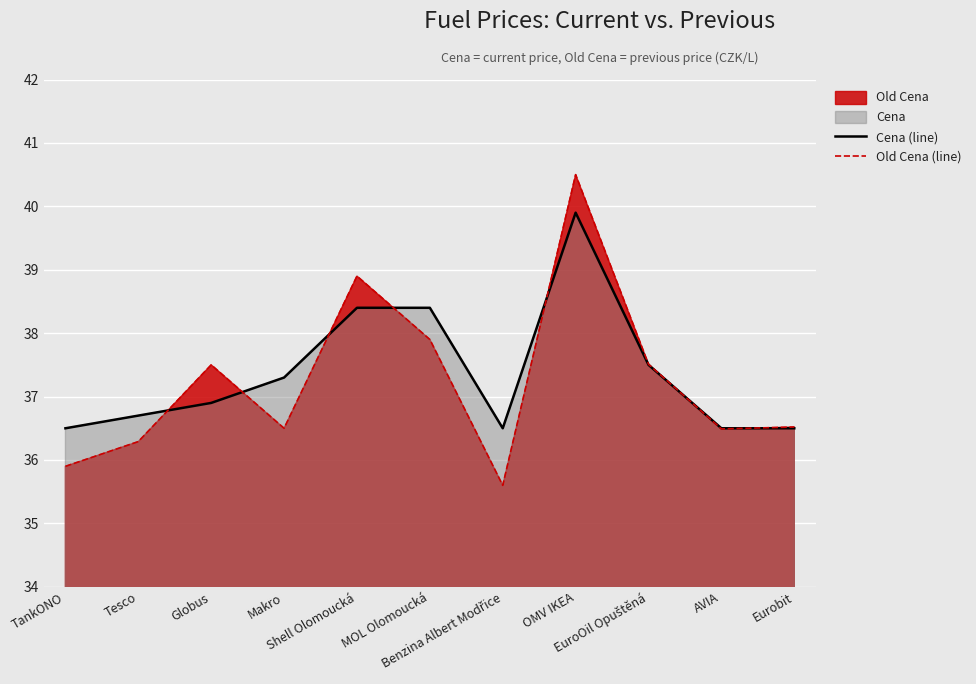

What position from the right is Benzina Albert Modřice?

5